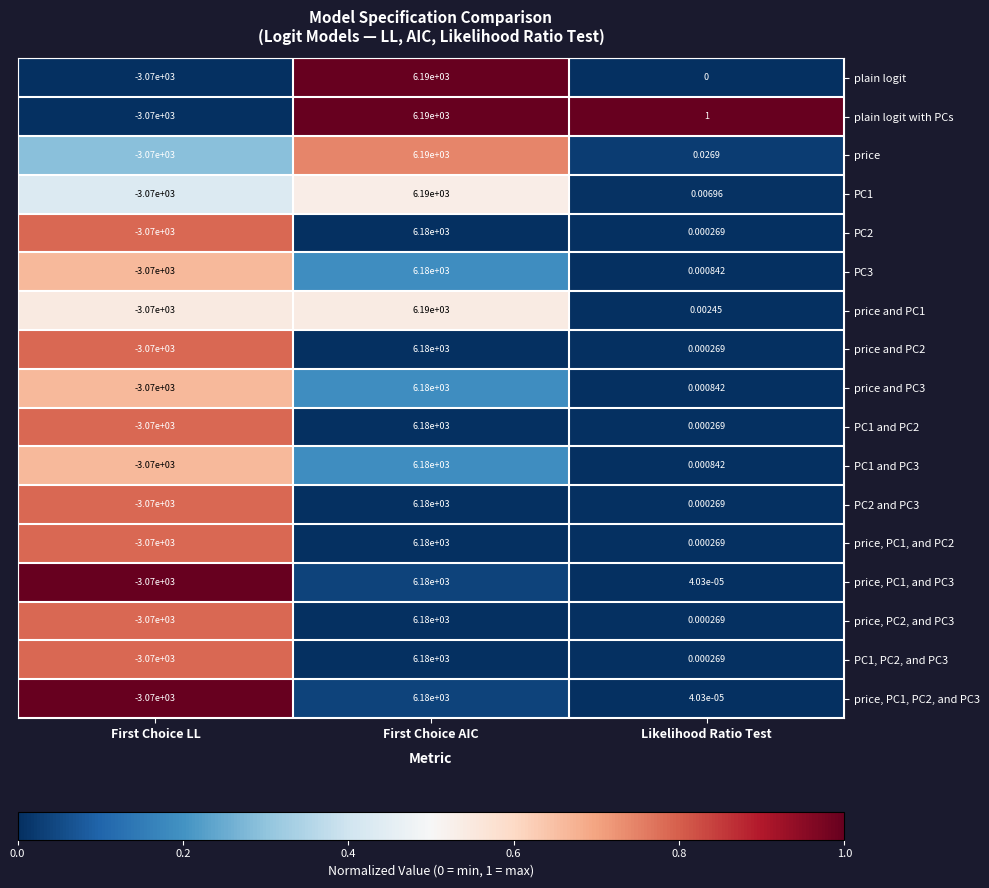

Which series has the largest total across all categories?

plain logit with PCs